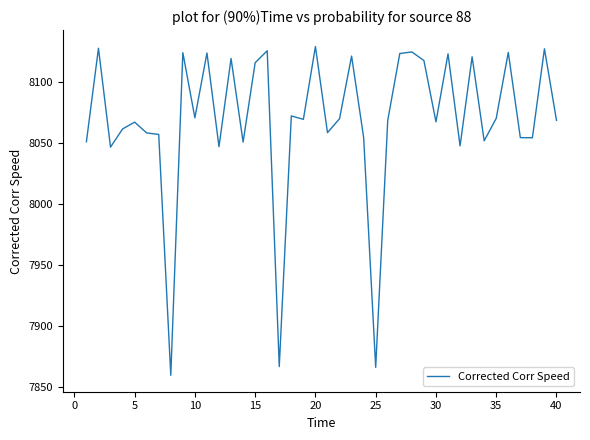

What is the difference between the maximum and minimum values?

269.3